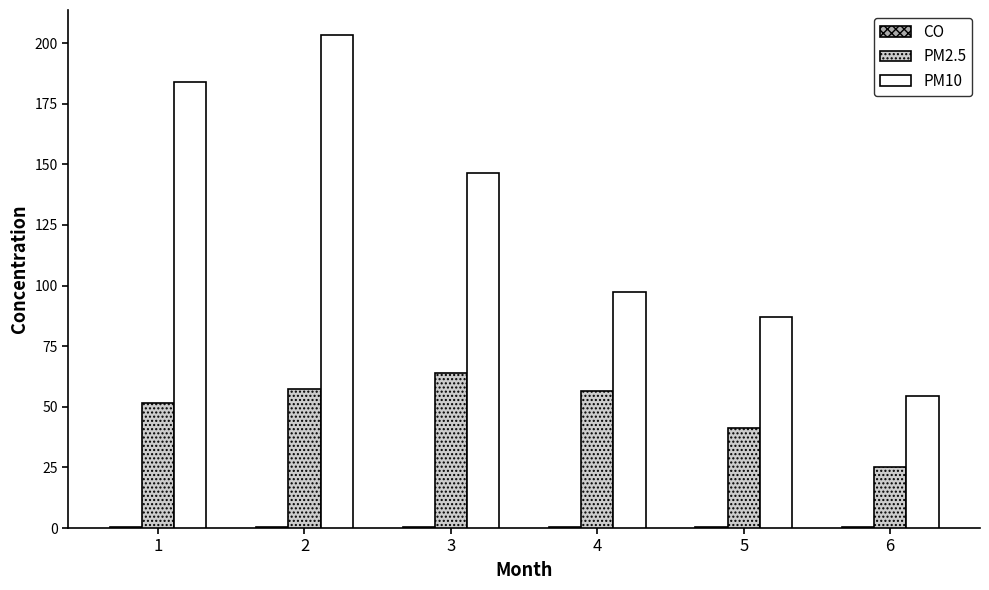

Which series has the largest total across all categories?

PM10